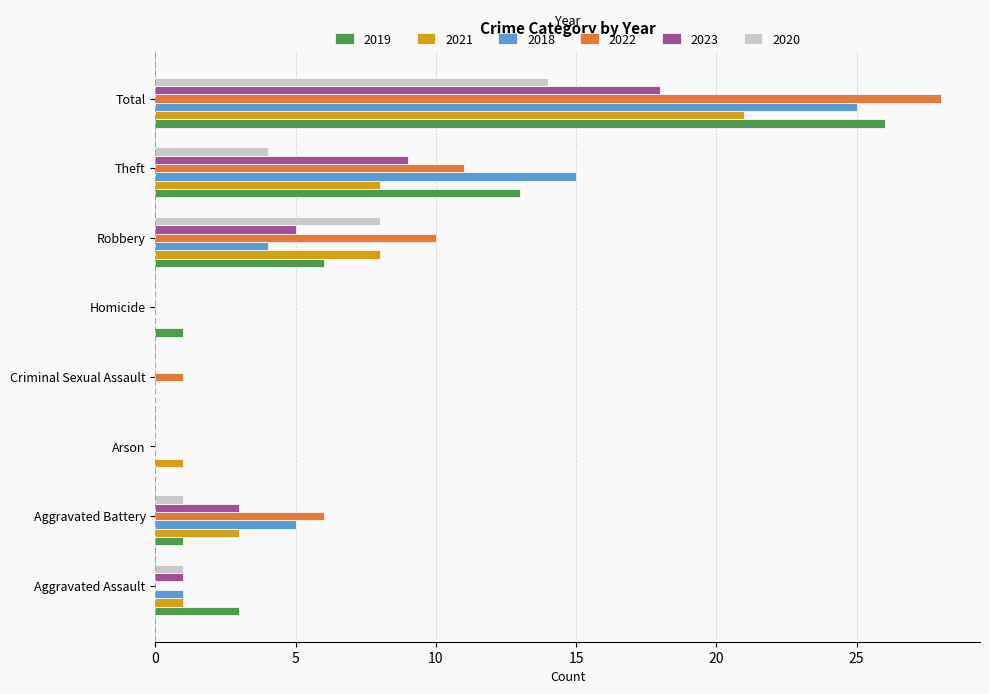

What is the greatest value displayed?

28